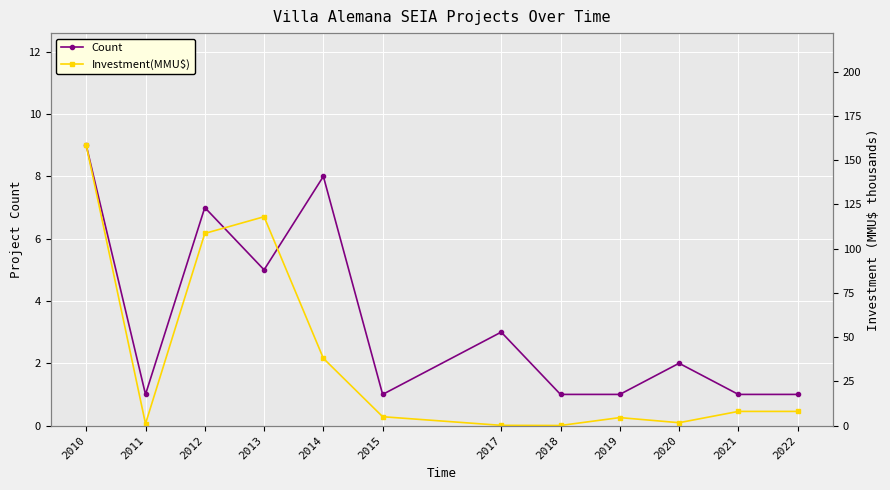

In Count, how many points are higher than both neighbors (excluding endpoints)?

4